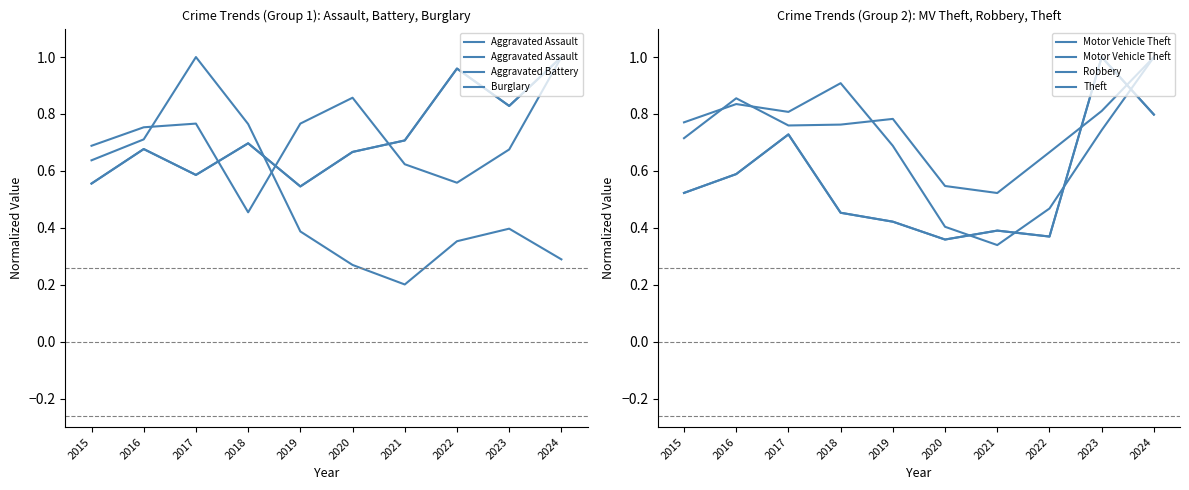

How many categories are shown in the chart?

10